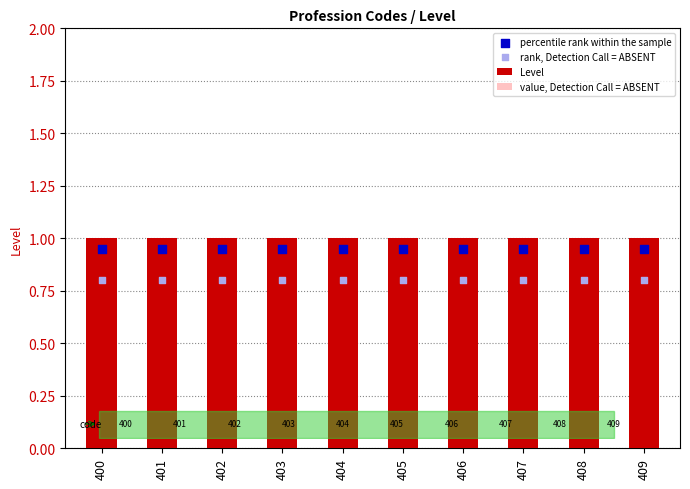

What is the total value across all series at 402?

3.6